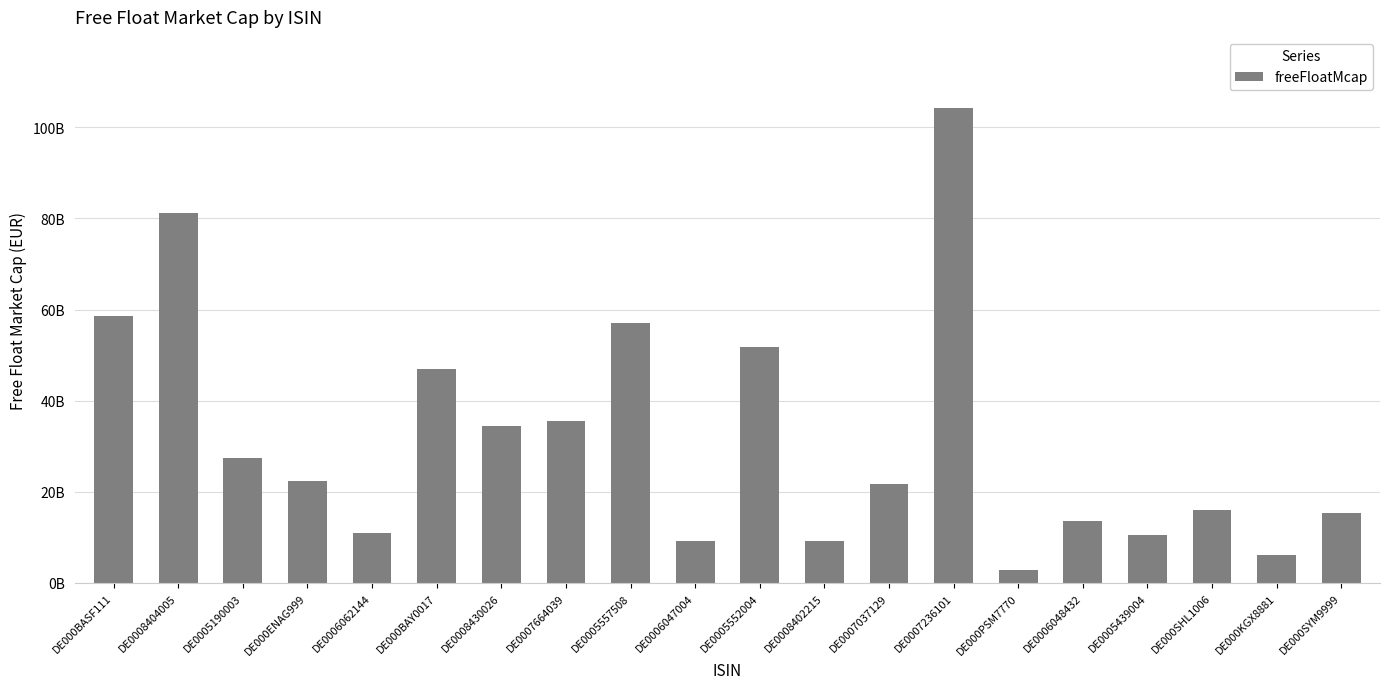

What is the value of the 7th bar from the left?

34447030605.1